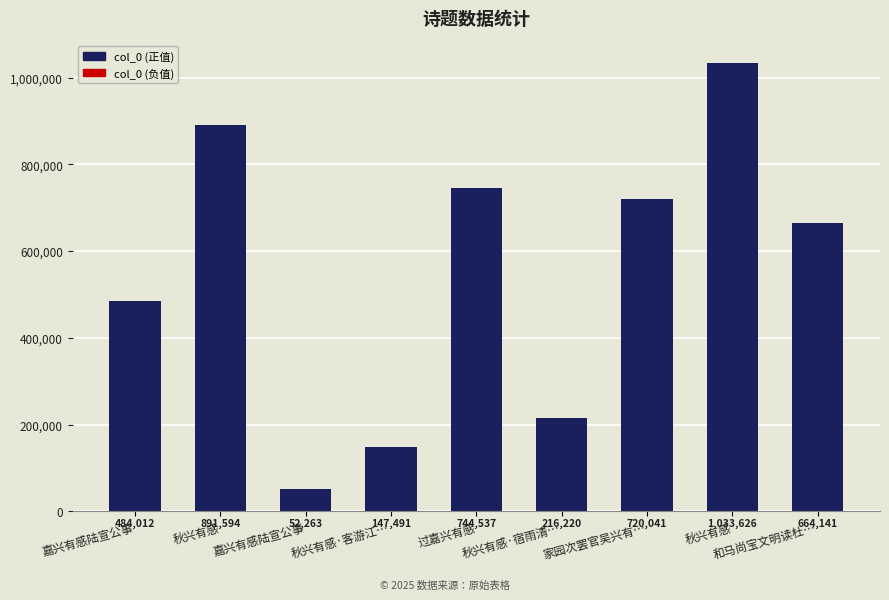

At which label does the data first exceed 664141?

秋兴有感